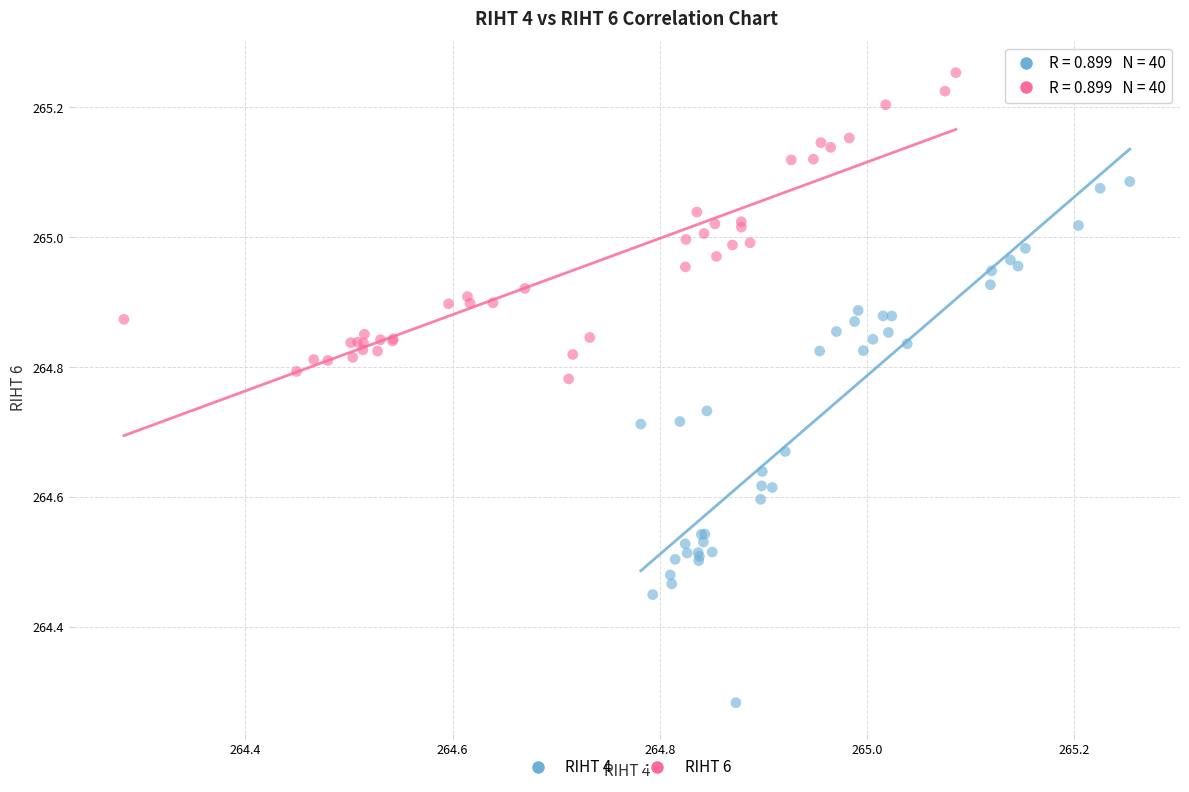

Which series has the widest spread of Y values?

RIHT 4